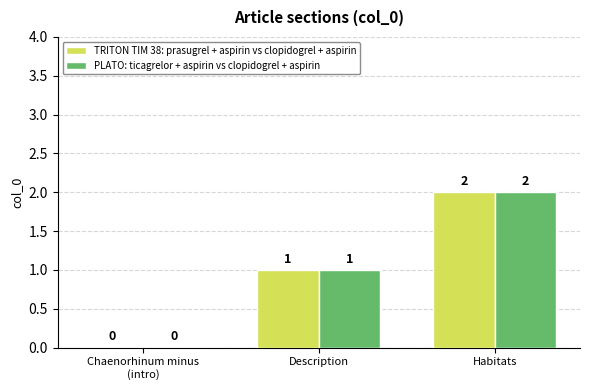

What is the sum of all PLATO: ticagrelor + aspirin vs clopidogrel + aspirin values?

3